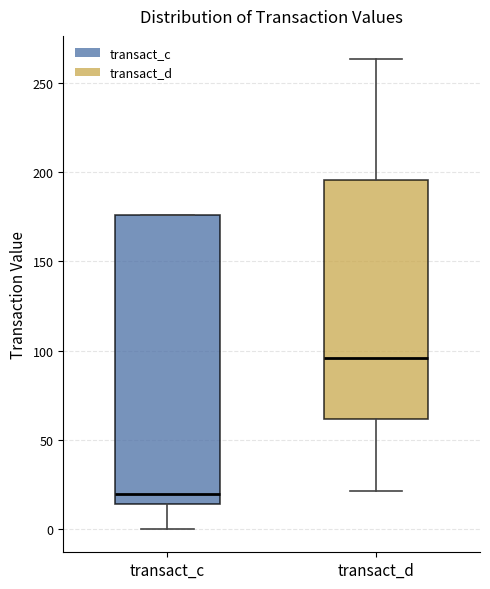

Where is the lower edge of the box for transact_d on the y-axis? The values are not printed on the chart, so give them approximately, as read against the axis.

60